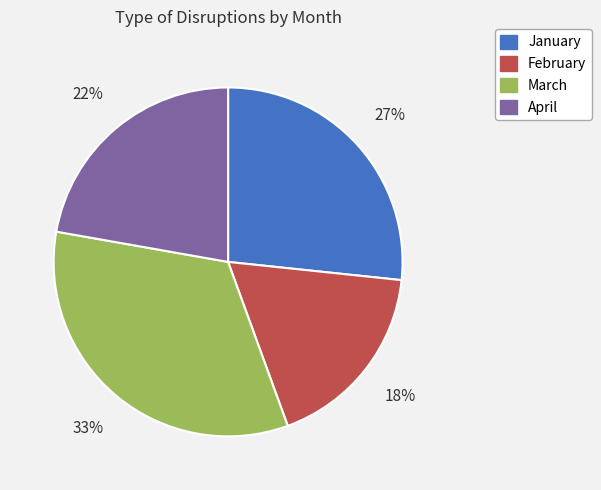

What percentage is the April slice, to the nearest percent?

22%